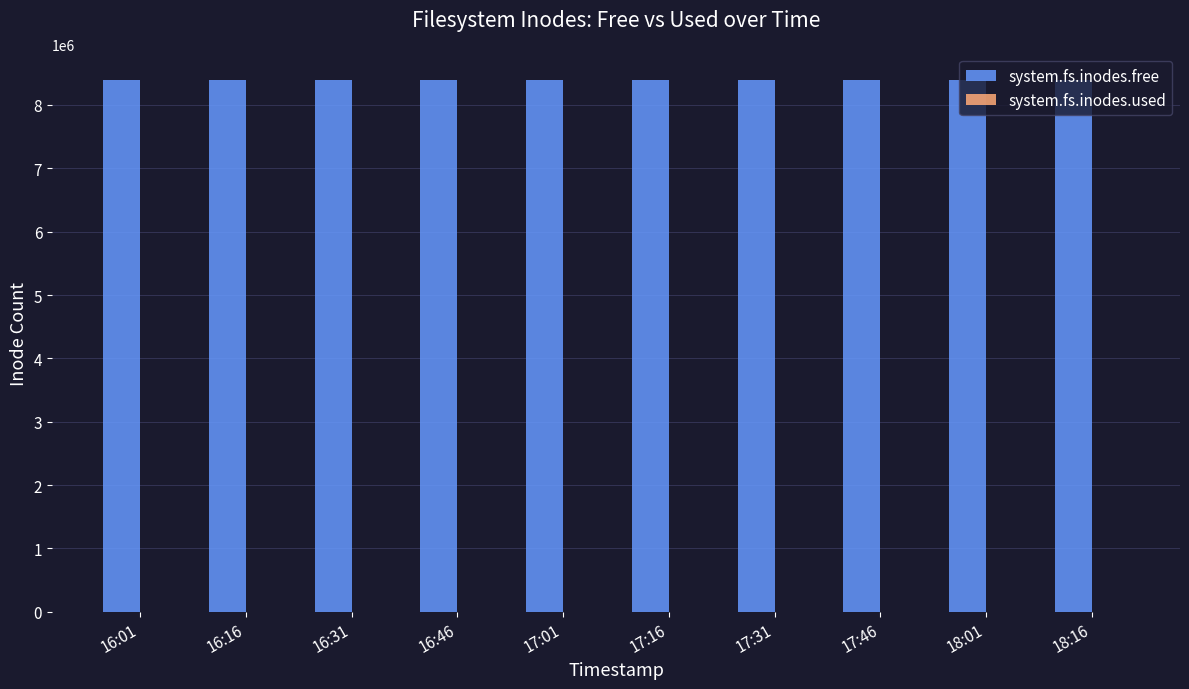

What is the greatest value displayed?

8388577